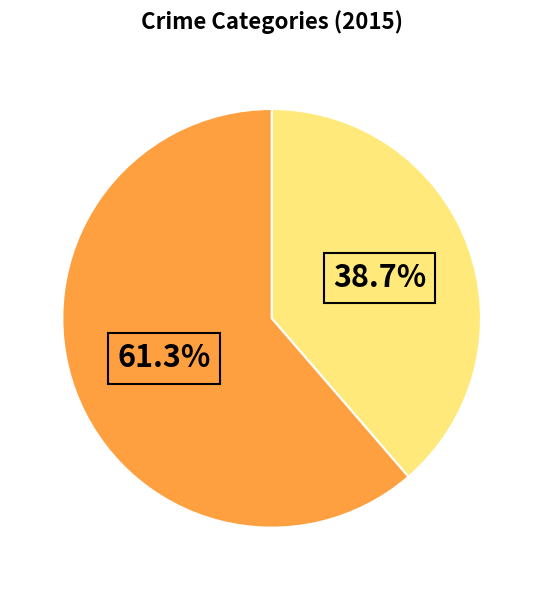

Does any single category account for the majority?

Yes